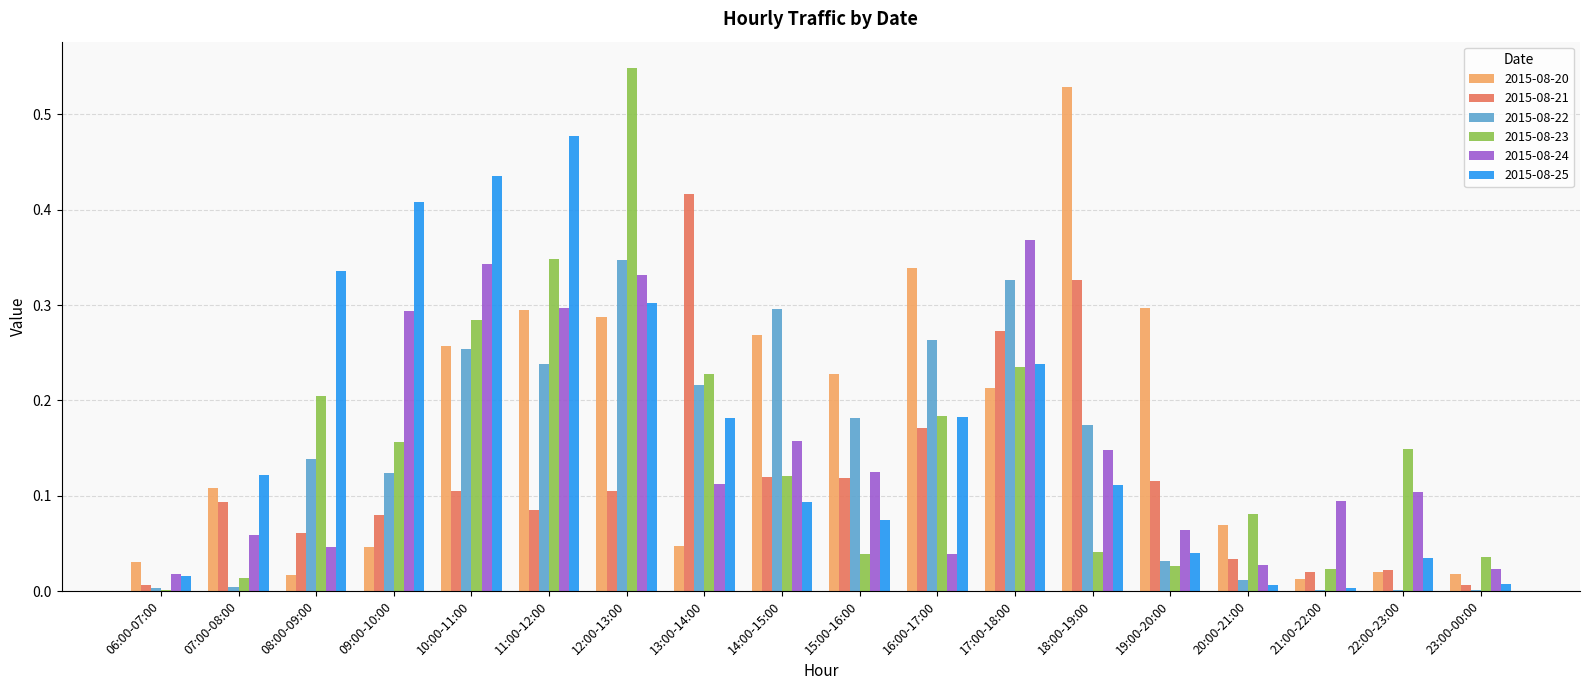

What is the total value across all series at 14:00-15:00?

1.1